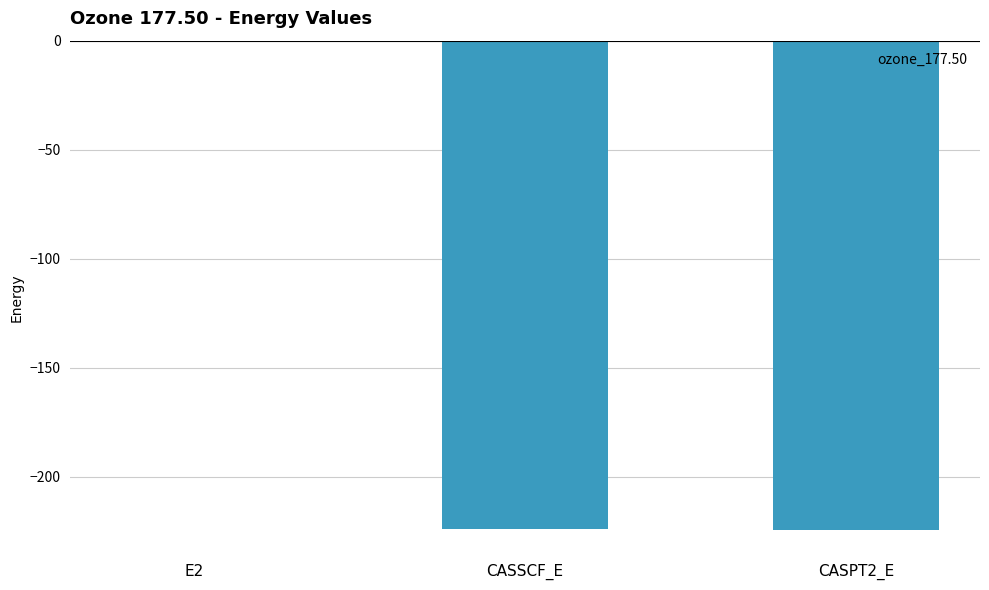

How many series are shown in this chart?

1